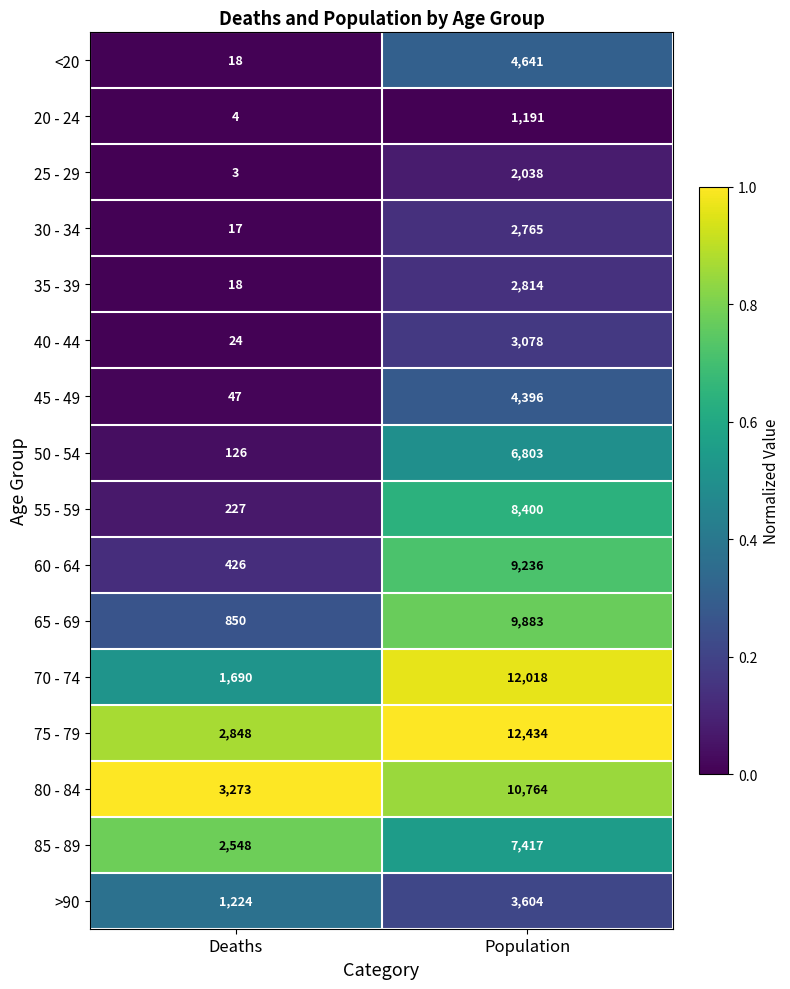

Which series has the largest total across all categories?

75 - 79